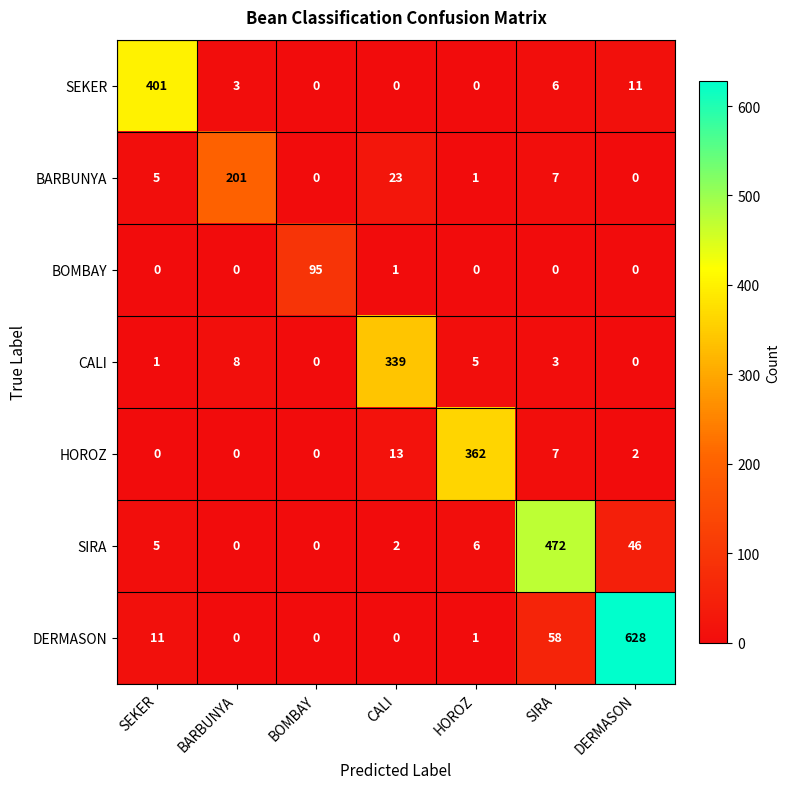

The SEKER series shows 2 at SIRA. True or false?

False